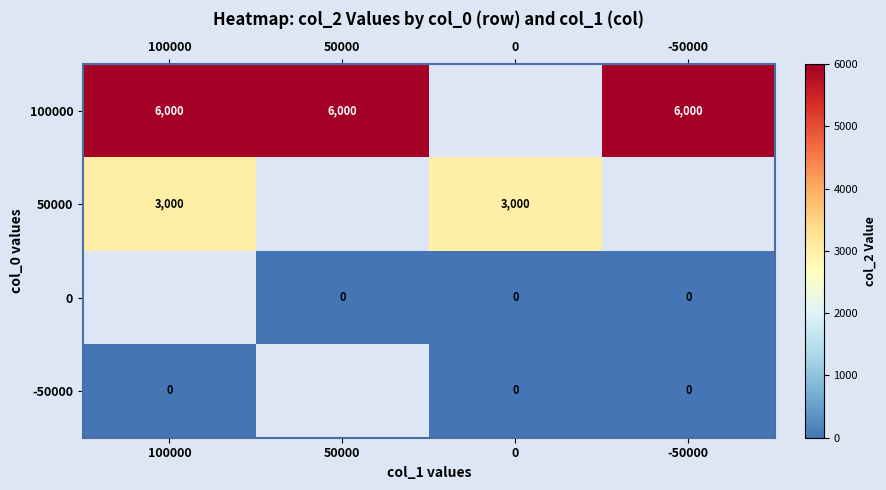

Is it true that 100000 equals 6000 at -50000?

True